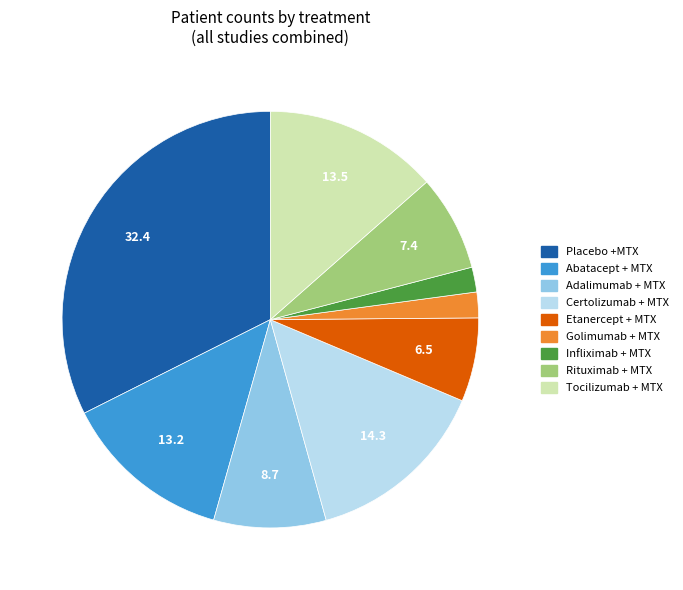

Is there any slice that represents more than half of the pie?

No